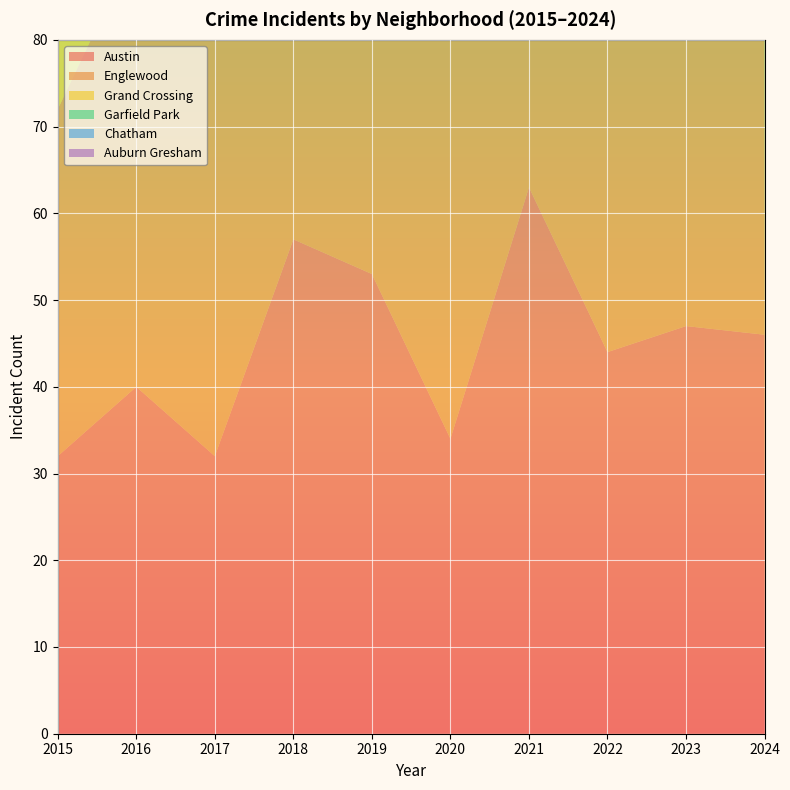

Reading left to right, list all the values displayed in this chart.

Austin: 32	40	32	57	53	34	63	44	47	46
Englewood: 40	51	50	33	63	50	47	45	37	68
Grand Crossing: 32	42	36	38	53	28	39	39	47	73
Garfield Park: 19	40	51	69	65	47	50	49	51	48
Chatham: 8	11	29	17	26	25	13	24	21	37
Auburn Gresham: 22	11	10	16	12	10	8	10	9	10